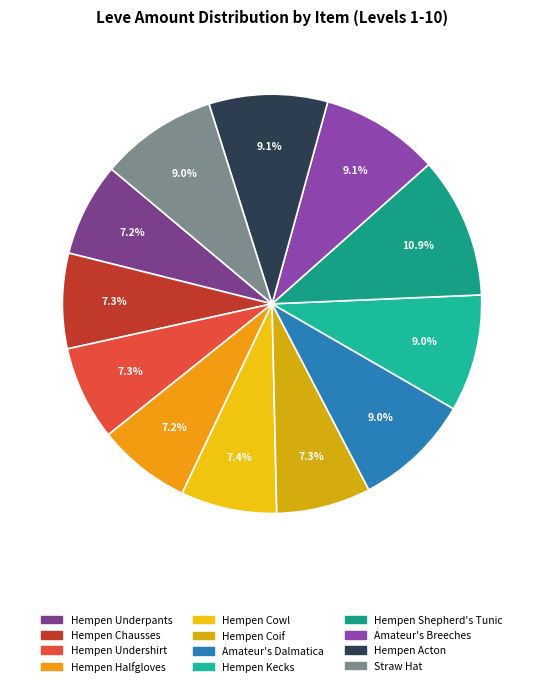

What portion of the pie excludes Straw Hat?

91.0%